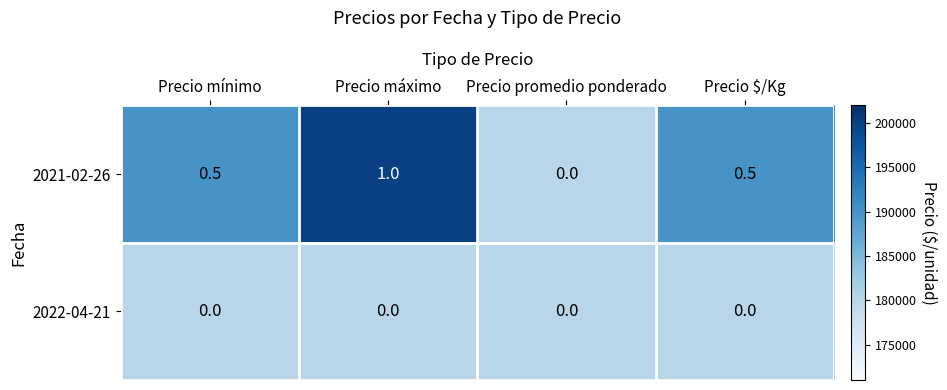

Between Precio mínimo and Precio promedio ponderado, which series saw the biggest shift?

2021-02-26